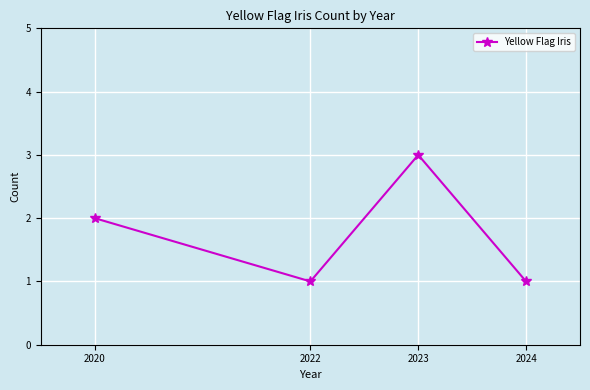

Is this an area chart (filled region under the line)?

No